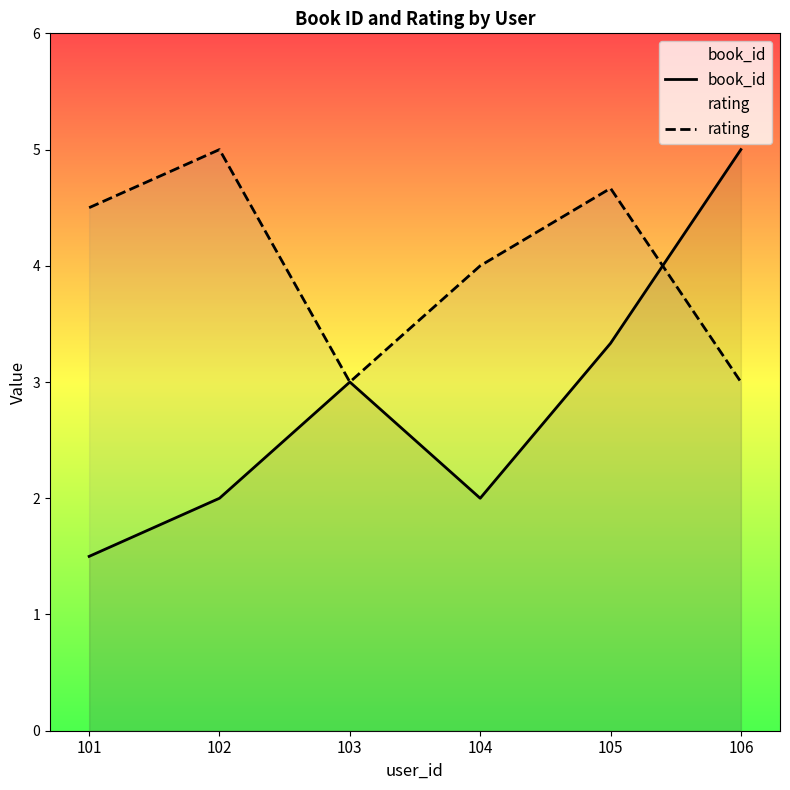

How many distinct data groups are displayed?

2